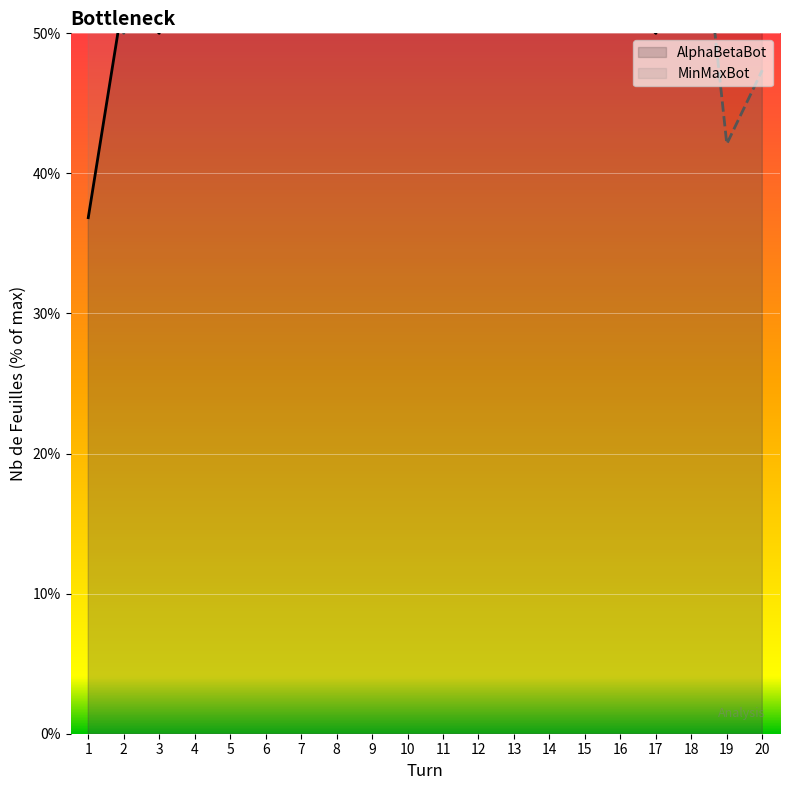

Which series has the largest total across all categories?

MinMaxBot